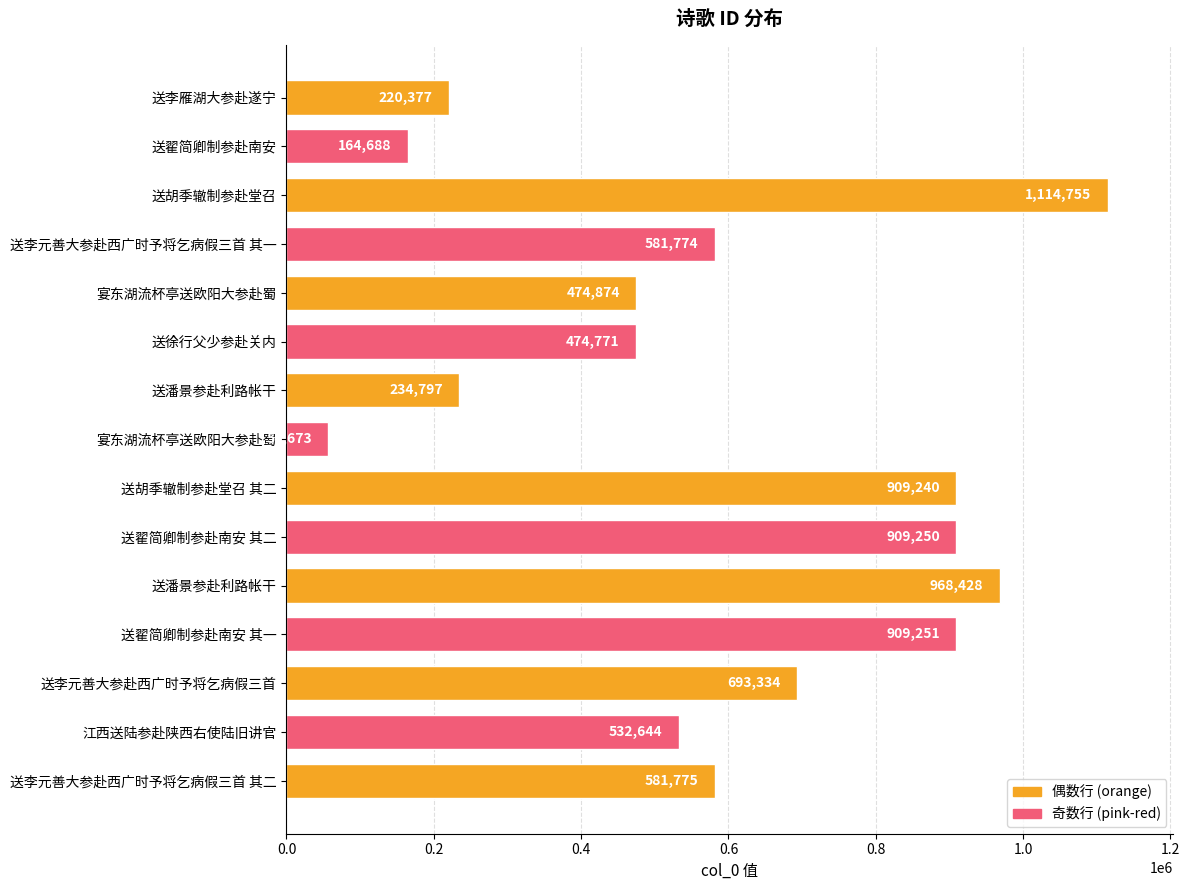

How many series are shown in this chart?

1